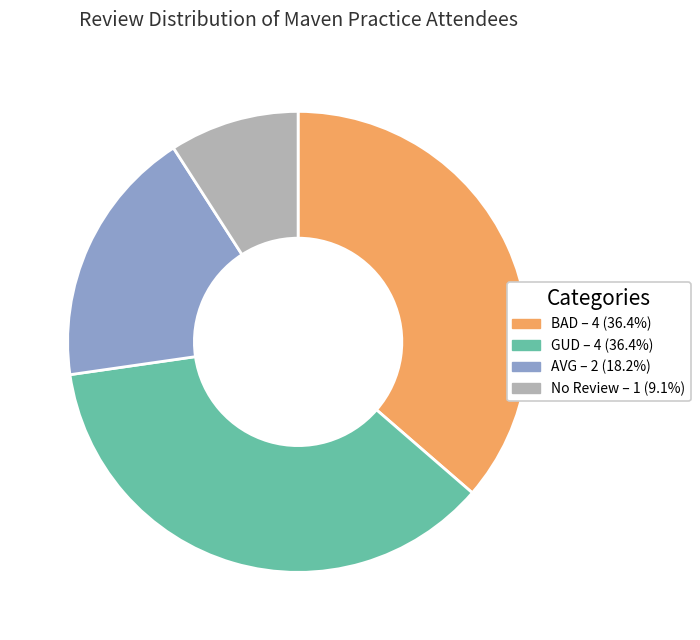

Is there a majority slice in this chart?

No